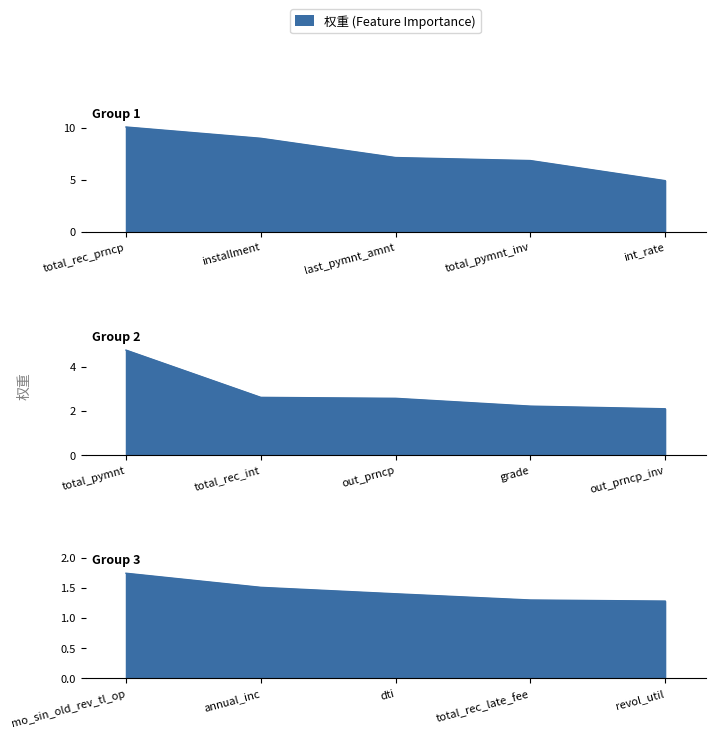

At which category does the chart reach its minimum across all series?

revol_util